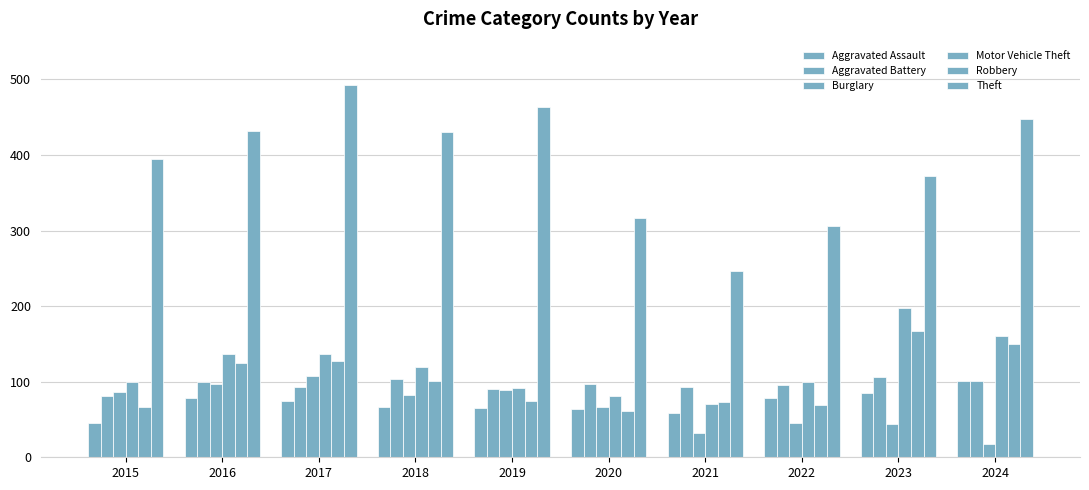

How many values in the Aggravated Assault series are below 75?

5